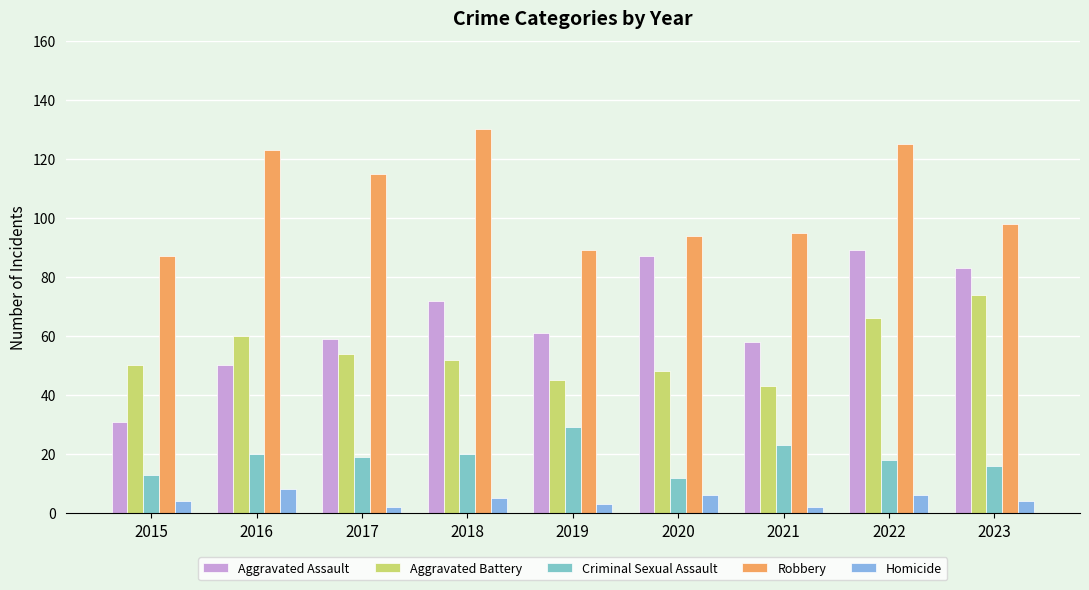

Is the value of Aggravated Battery at 2017 greater than the value of Homicide at 2018?

Yes